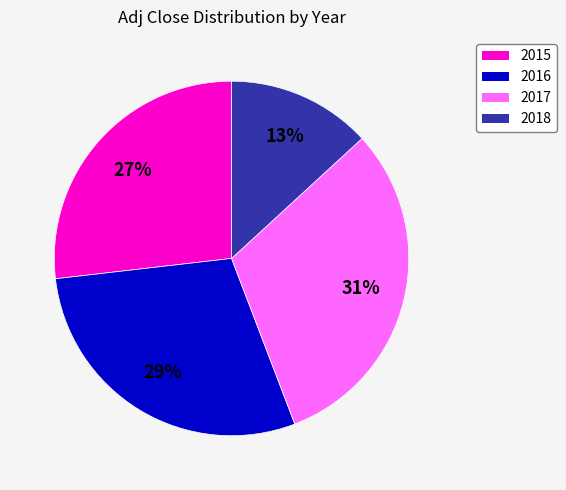

True or false: 2018 accounts for 13% of the total.

True